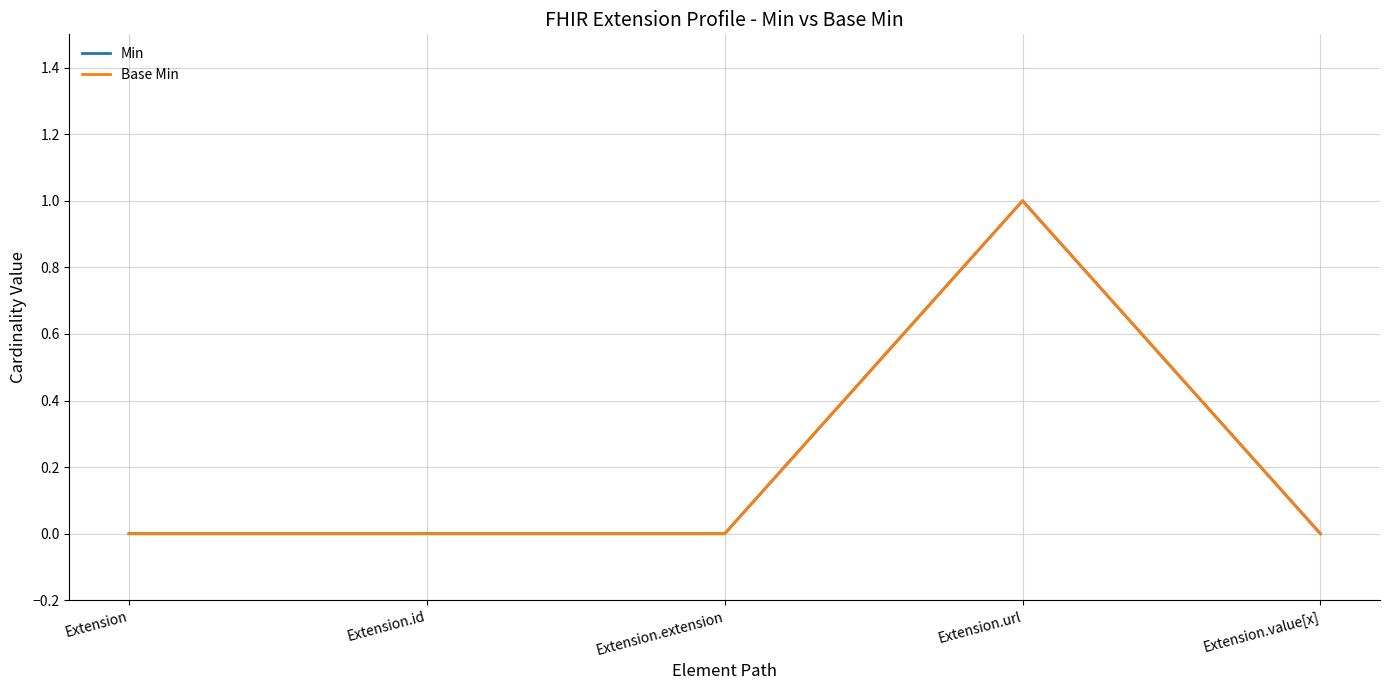

Does the chart display data point markers on the line(s)?

No